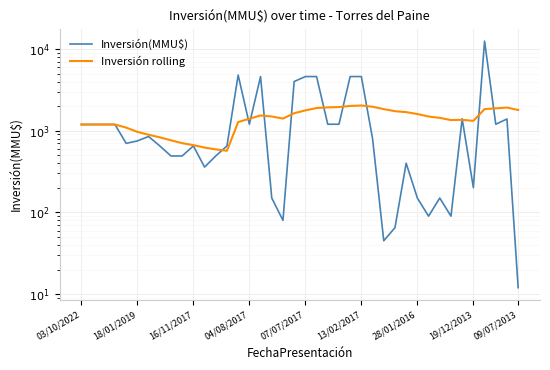

What is the value of the Inversión(MMU$) point at the 6th from the left?

750